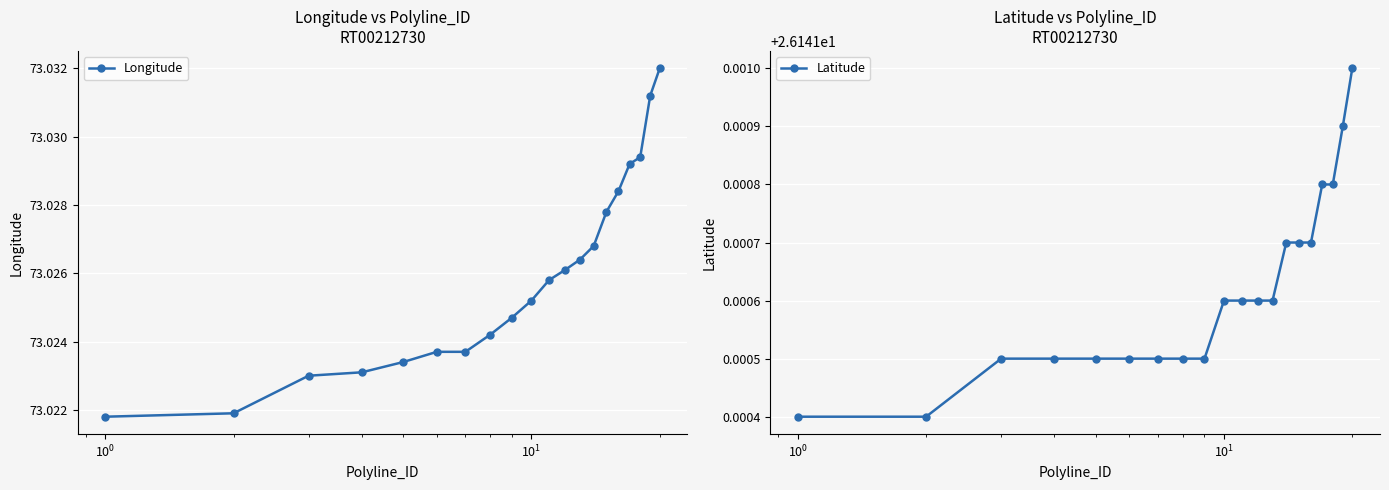

Count the Longitude values in the range 73 to 74.

20